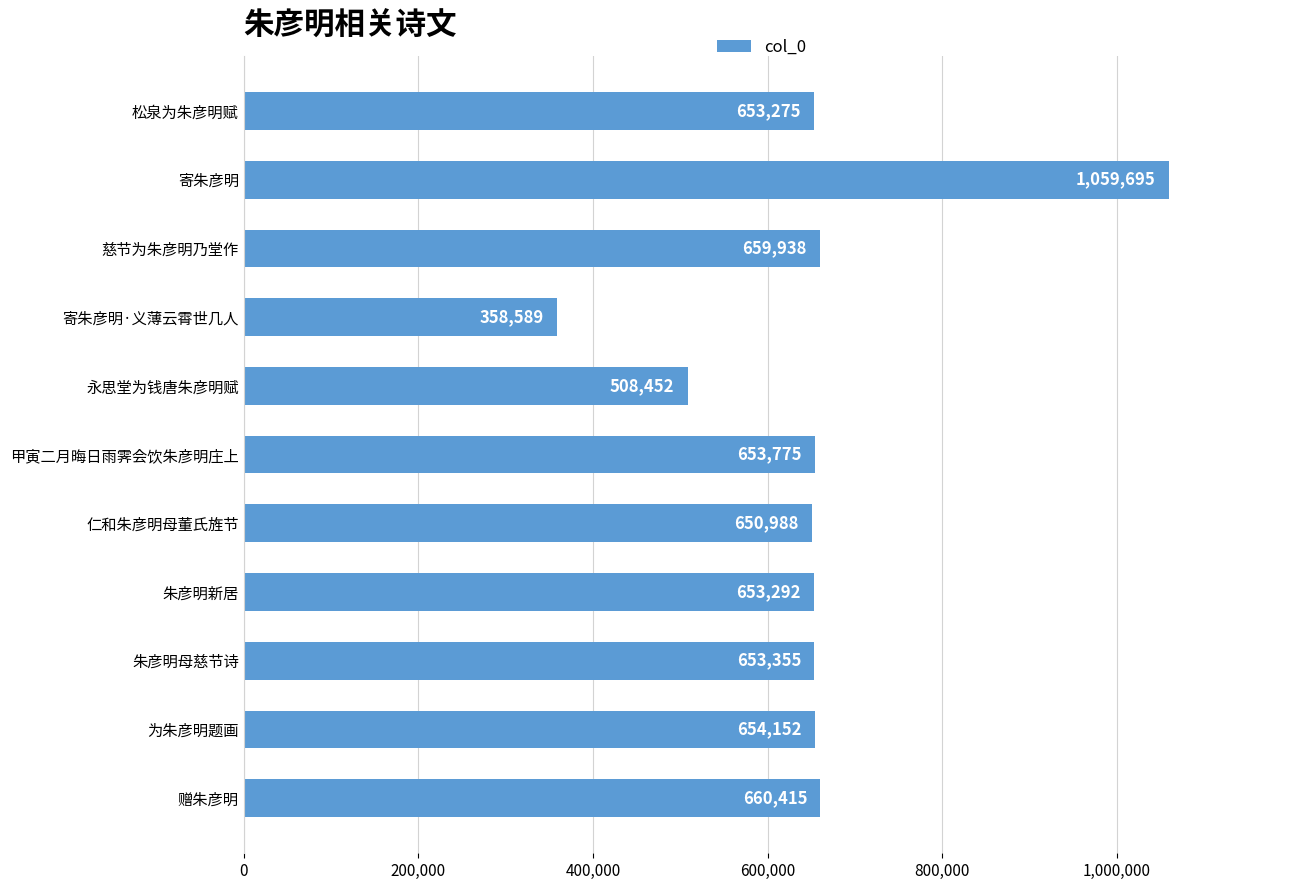

What is the sum of all values?

7165926